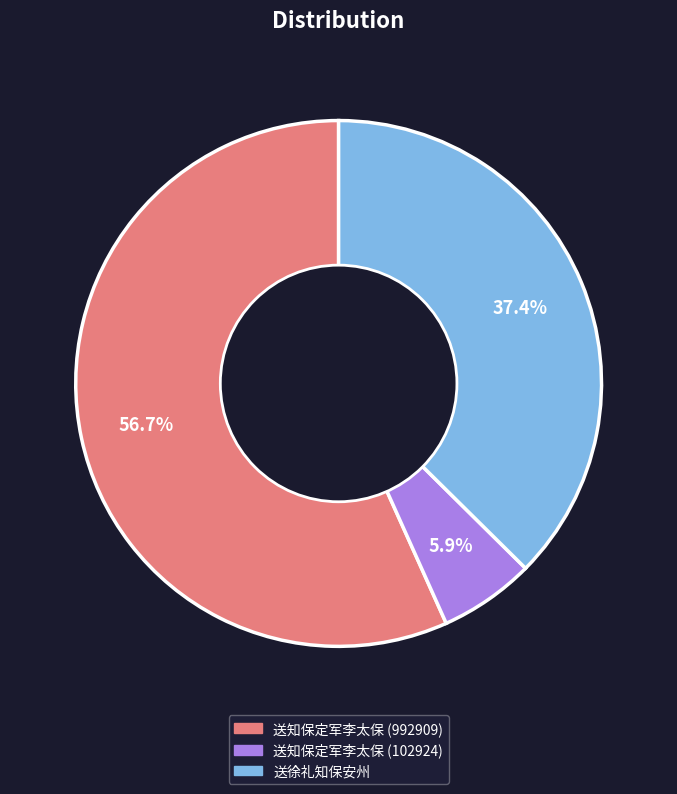

Is the sum of 送徐礼知保安州 and 送知保定军李太保 (992909) greater than half?

Yes